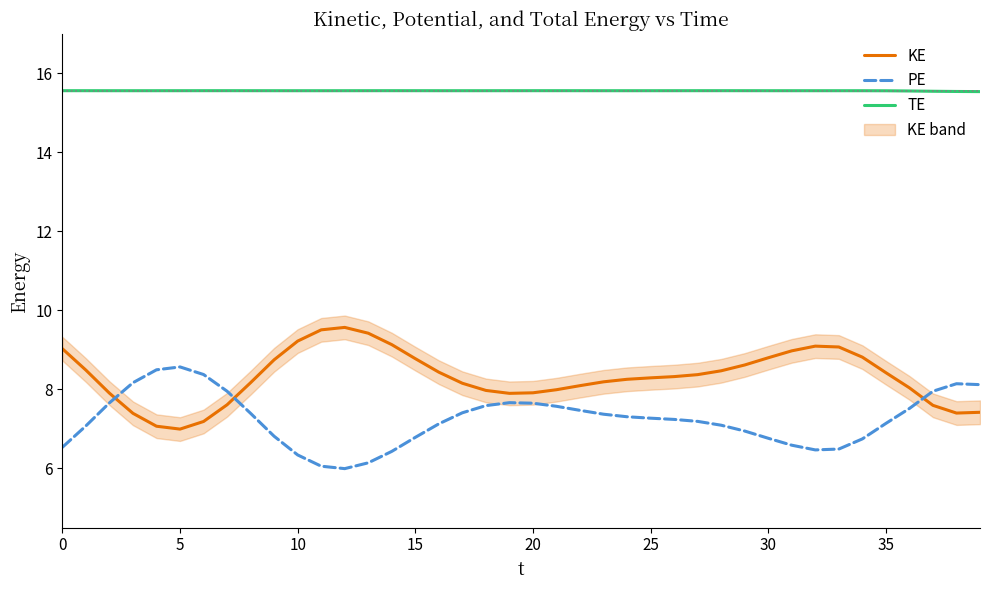

How many values in the KE series exceed 8?

27